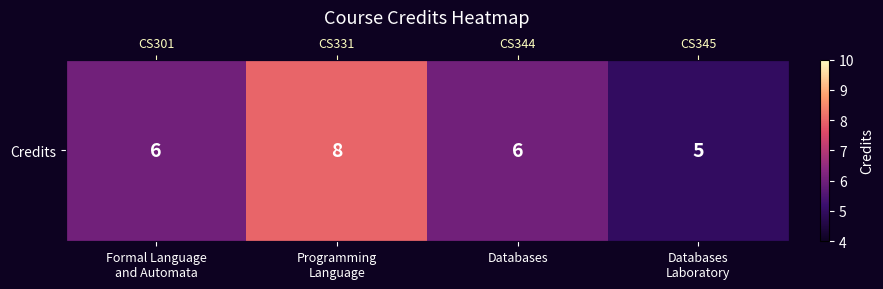

What is the sum of all values?

25